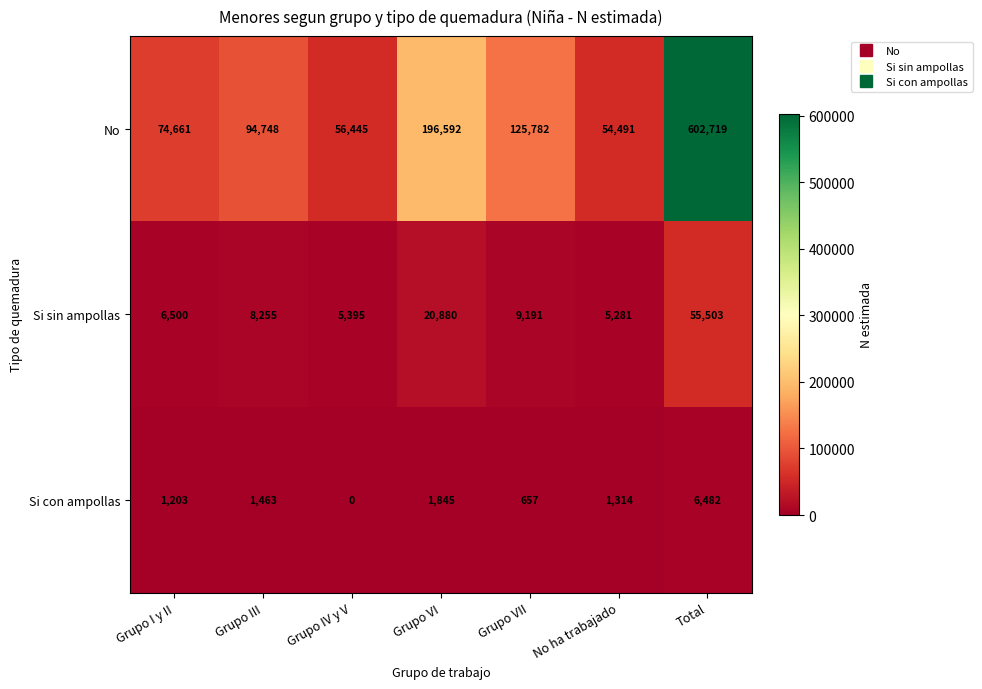

What is the difference between the maximum and minimum values in the No series?

548228